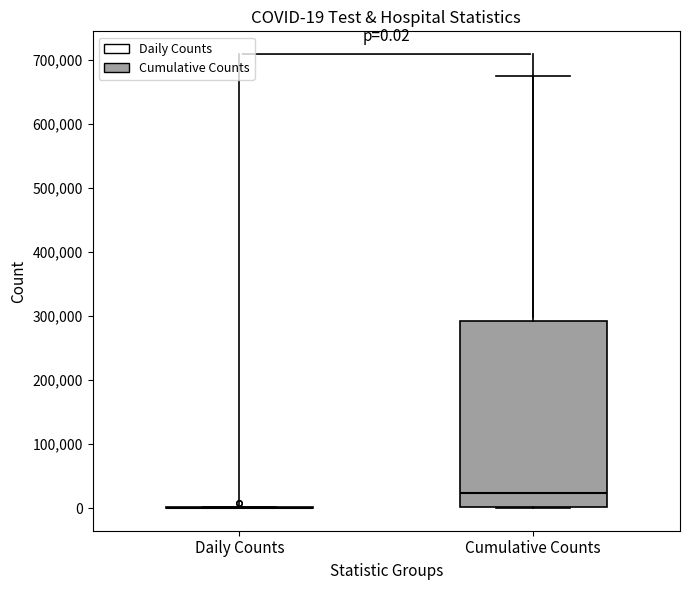

Which box is the tallest, from its lower edge to its upper edge?

Cumulative Counts